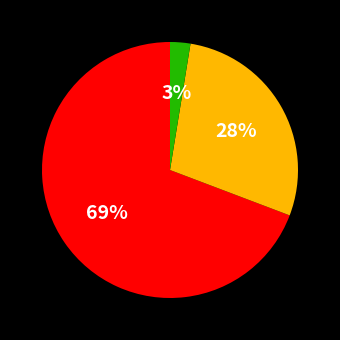

To the nearest percent, what is the average slice percentage?

33%